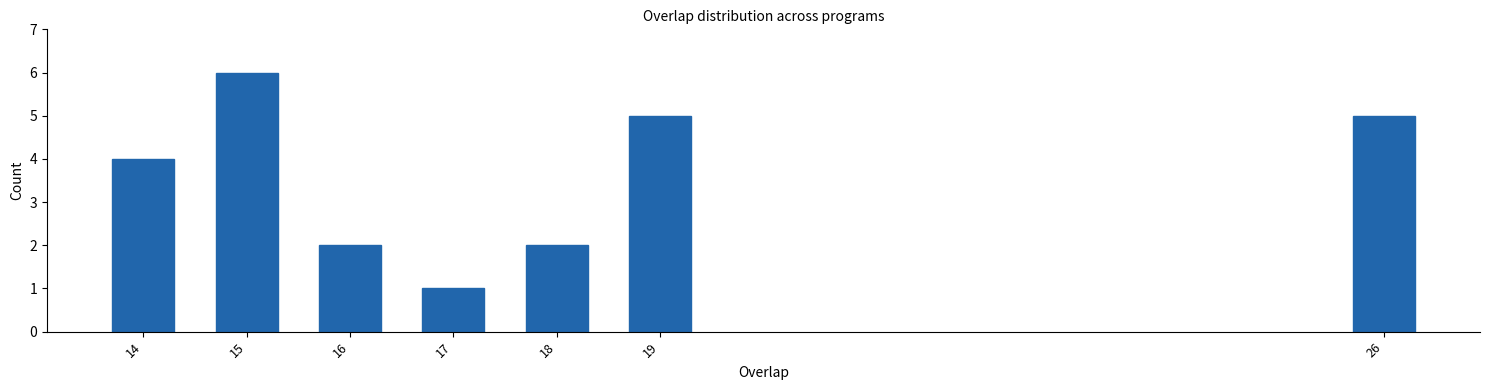

Reading left to right, extract all data points from this chart.

14=4	15=6	16=2	17=1	18=2	19=5	26=5